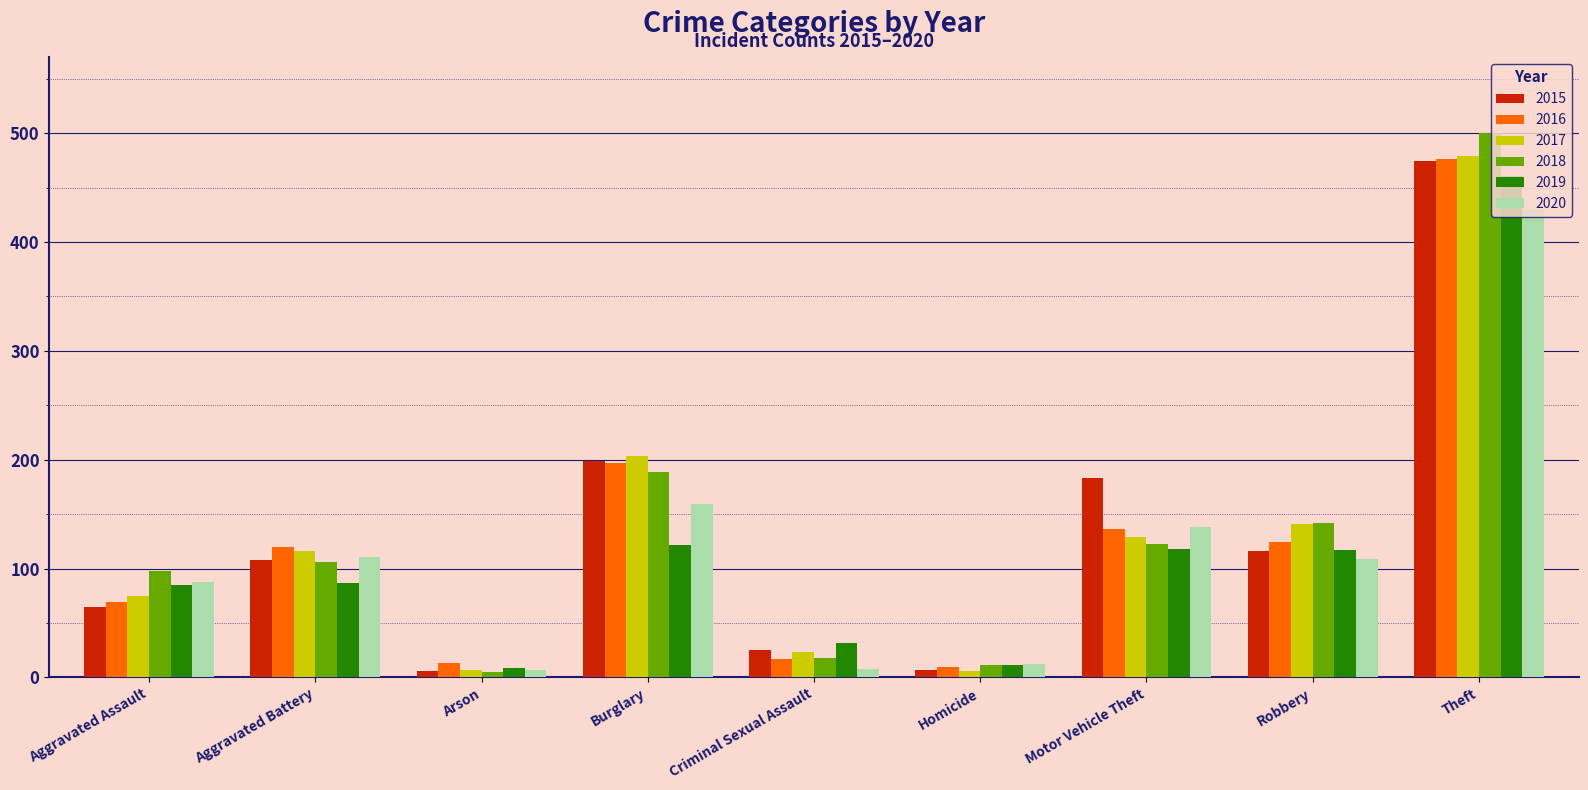

At which label is 2017 closest to 242?

Burglary